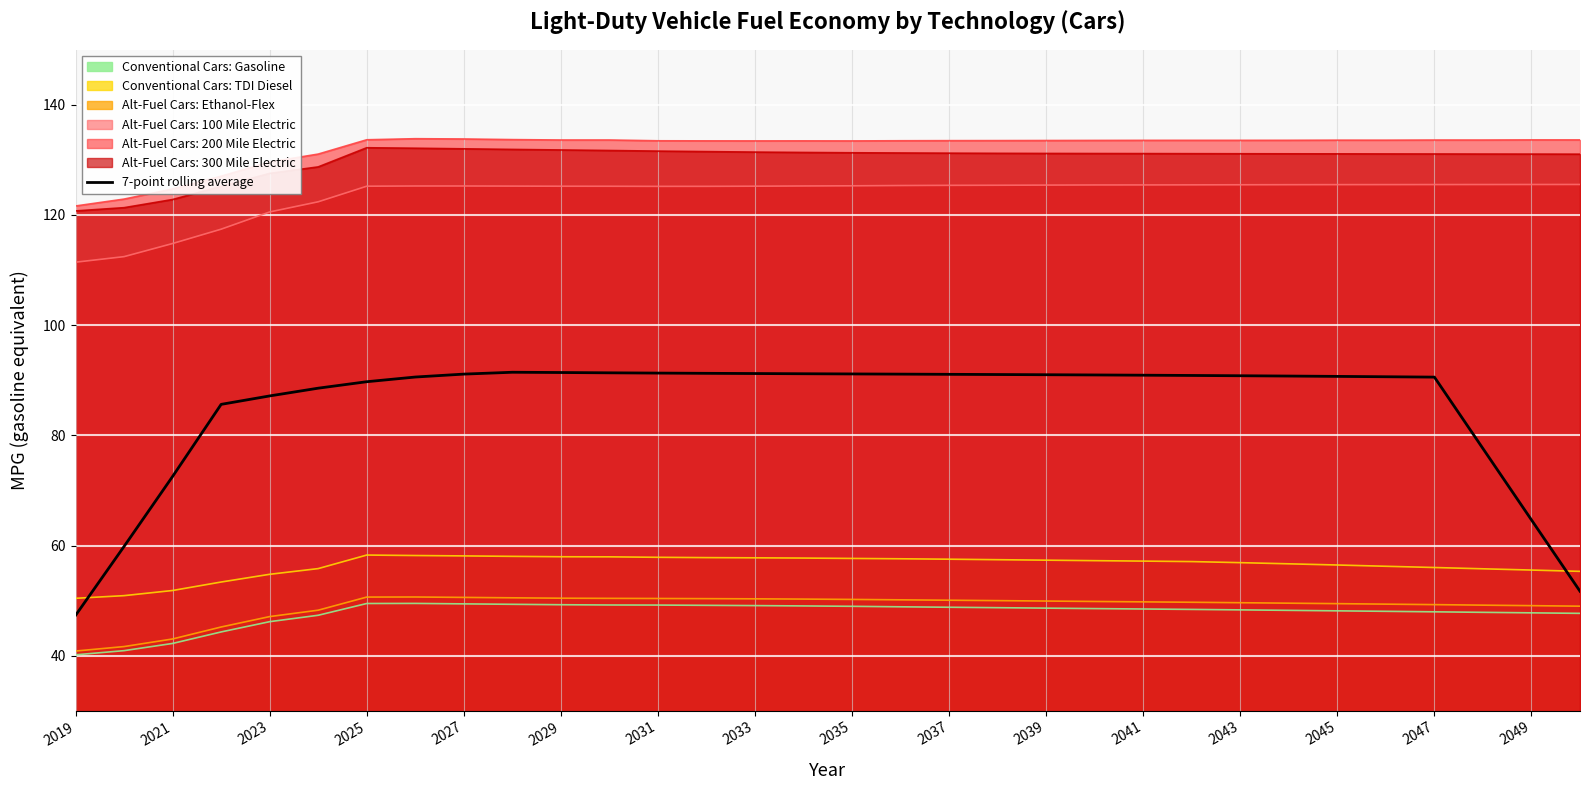

The value of Conventional Cars: TDI Diesel at 2039 is 57.3. True or false?

True